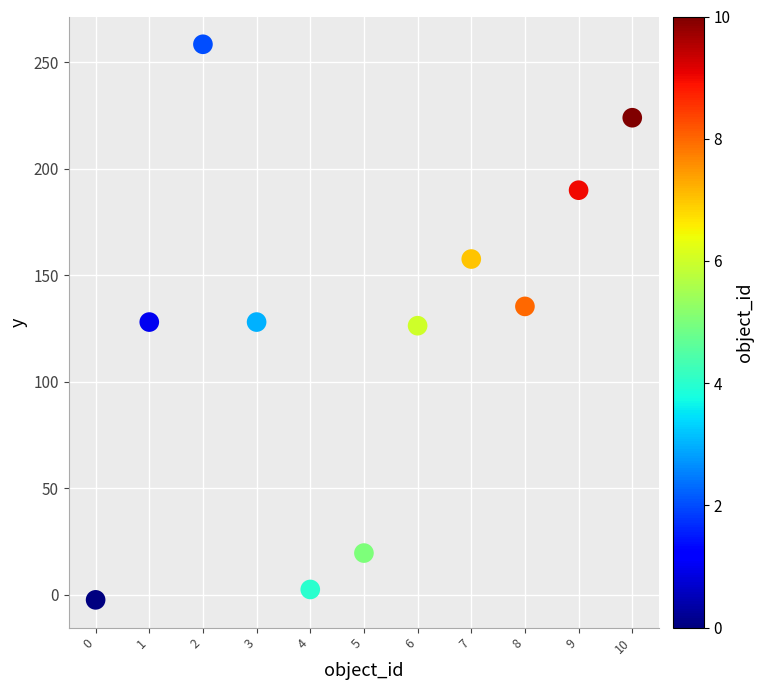

What is the range of Y values (max minus min)?

261.0